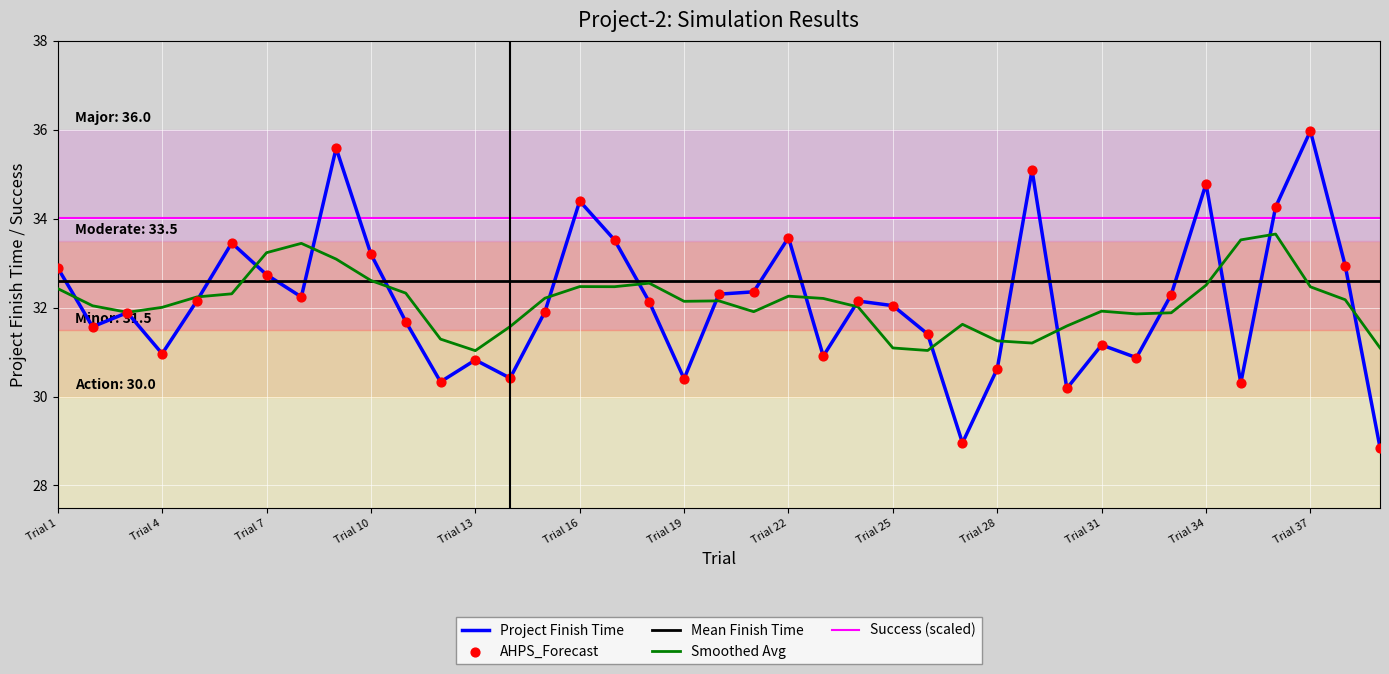

Which series has the widest spread of values?

Project Finish Time